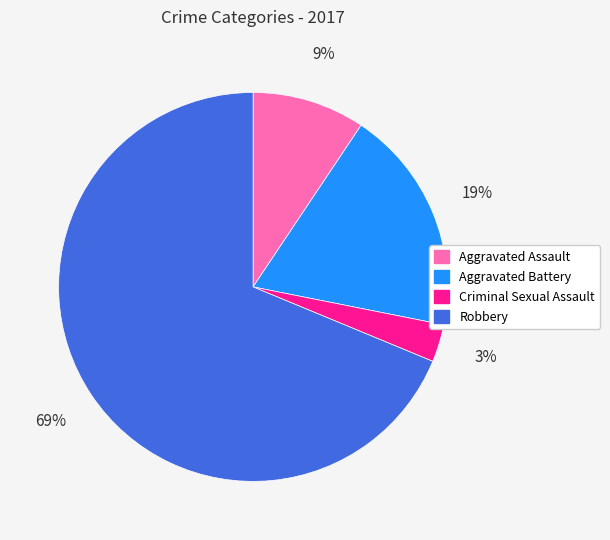

To the nearest percent, what is the difference between the largest and smallest slice percentages?

66%